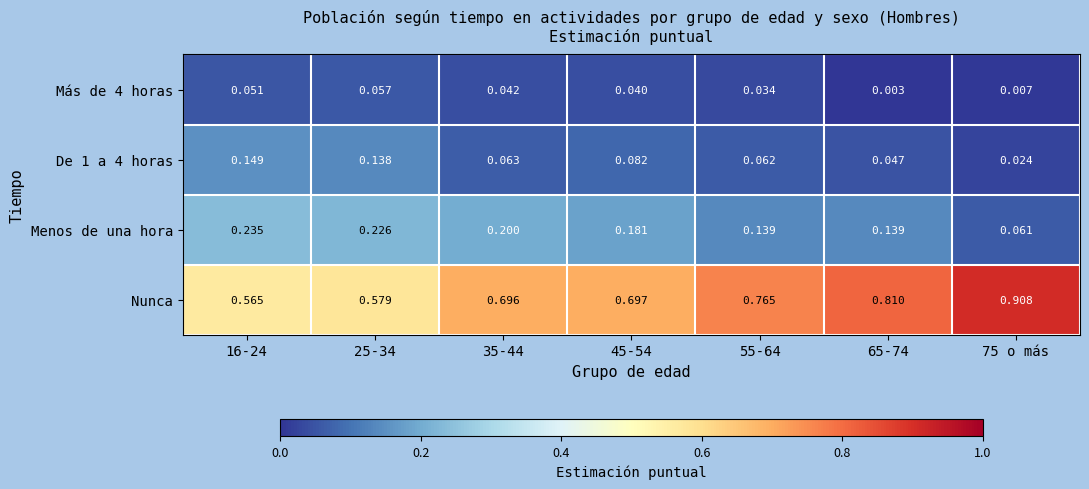

Which series has the largest total across all categories?

Nunca